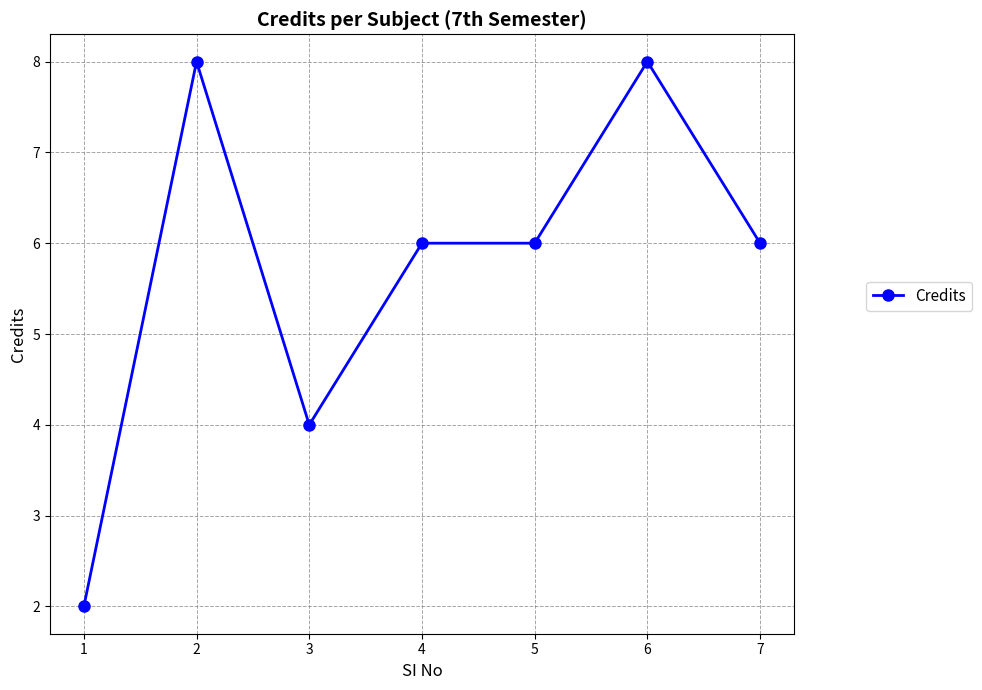

What is the value of the 1st point from the left?

2